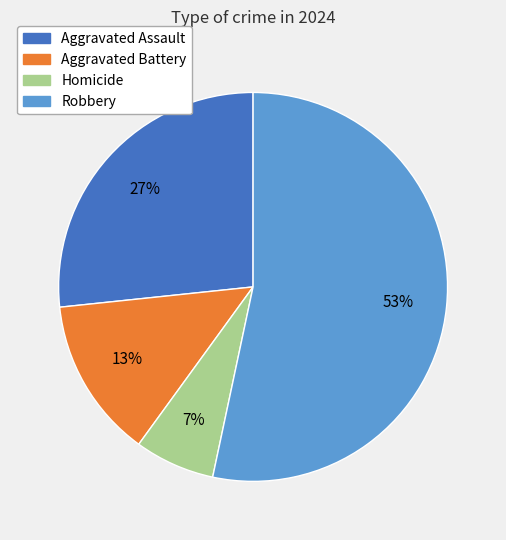

Do Robbery and Aggravated Battery together represent more than half of the pie?

Yes